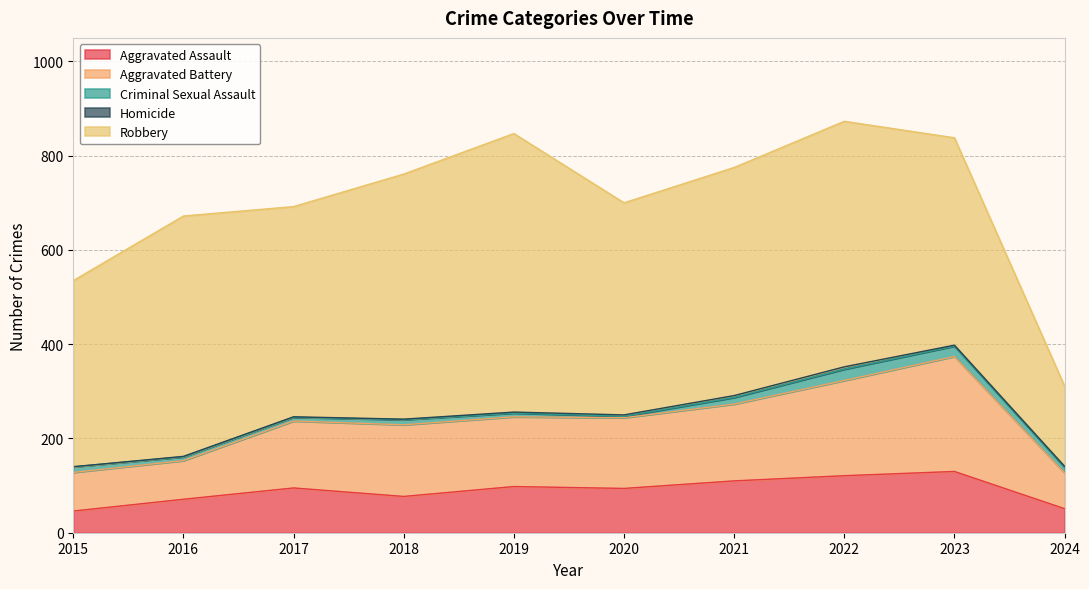

What is the value of the Robbery point at the 5th from the left?

591